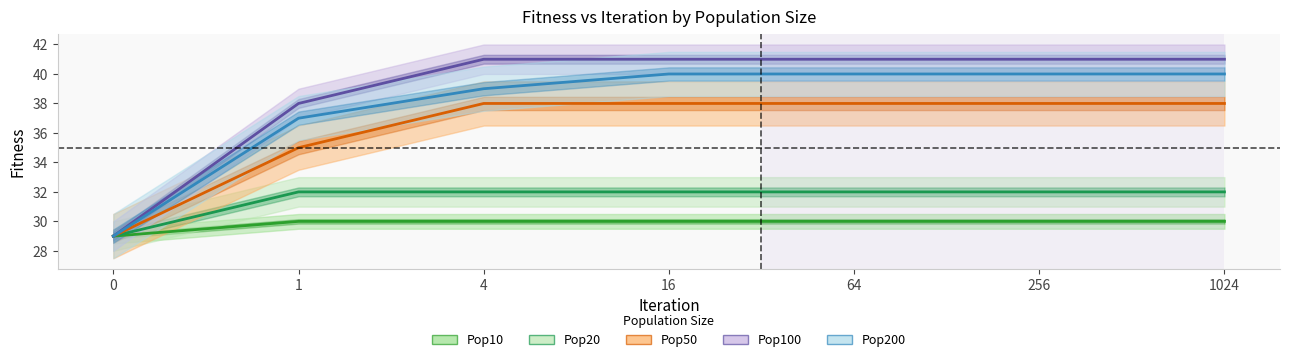

True or false: Pop200 and Pop50 intersect in this chart.

False